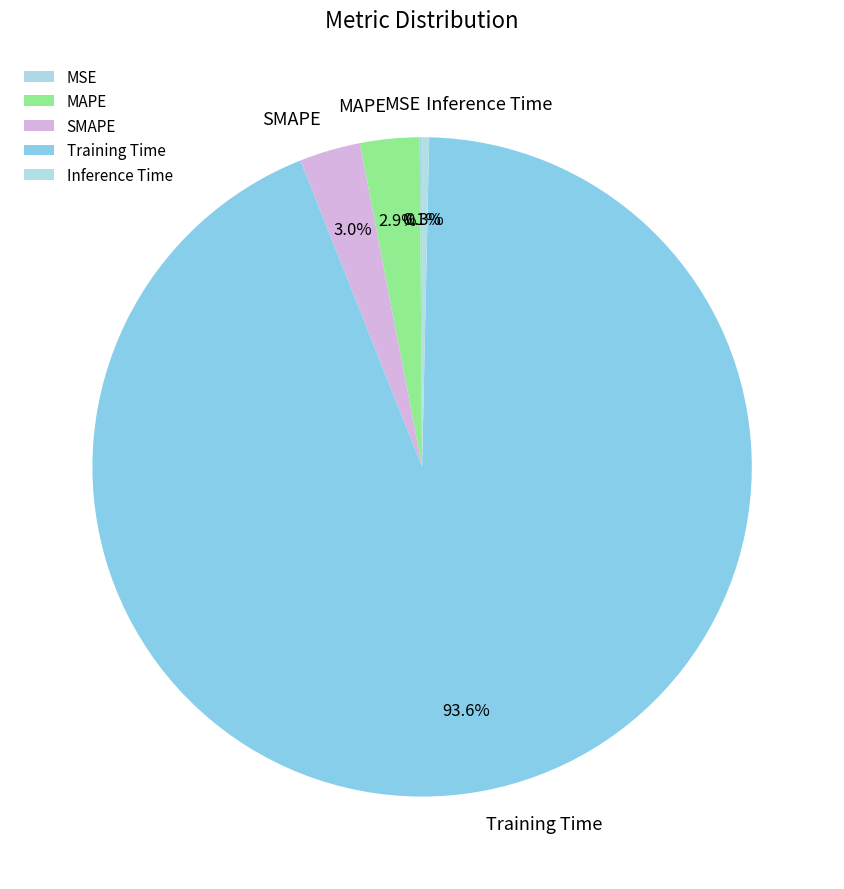

Which slice is the largest?

Training Time